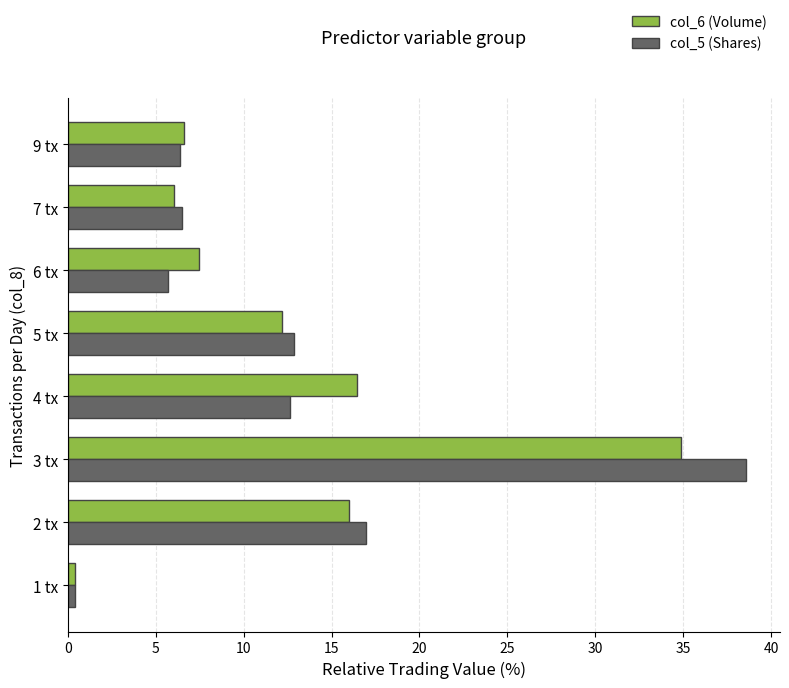

Rank the series at 4 tx from lowest to highest value.

col_5 (Shares), col_6 (Volume)